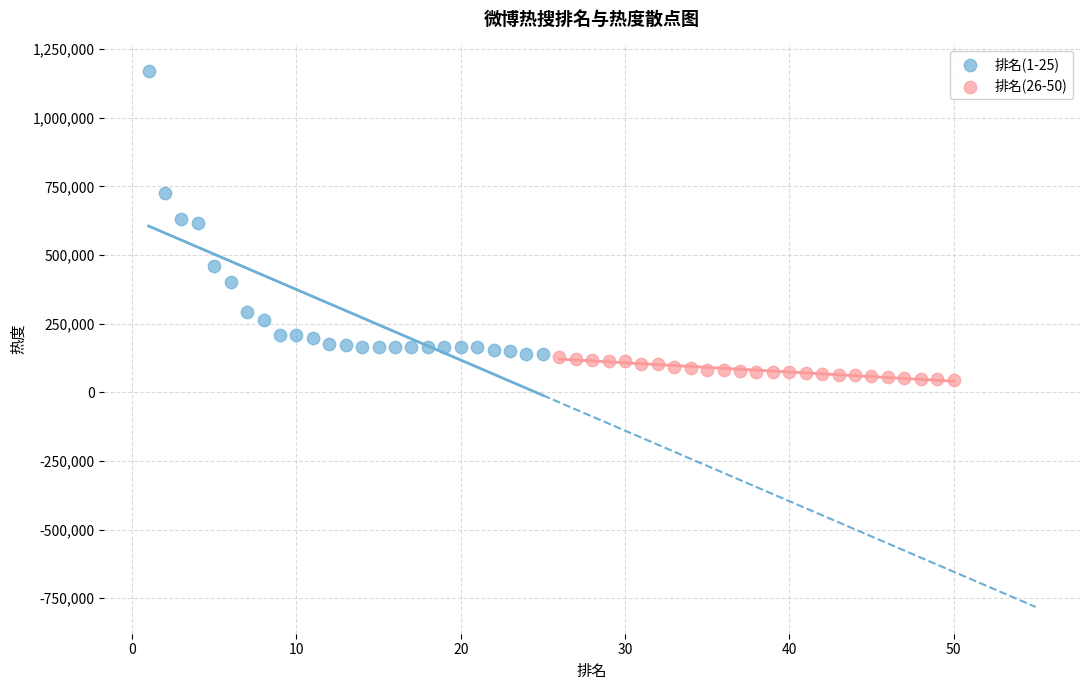

Which series contains the highest Y value?

排名(1-25)